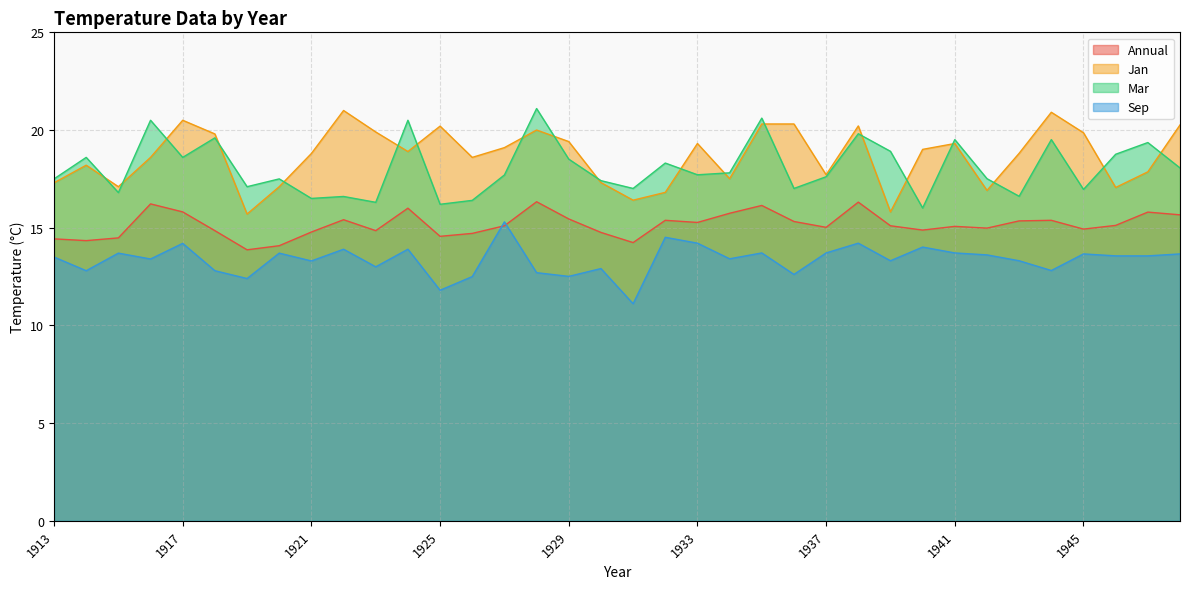

The Sep series shows 18.6 at 1921. True or false?

False